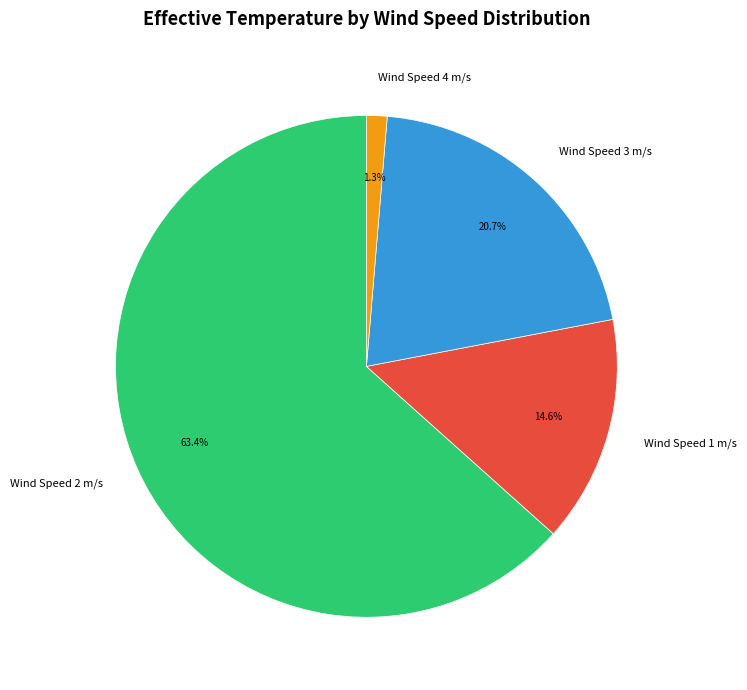

Which has a higher value, Wind Speed 2 m/s or Wind Speed 4 m/s?

Wind Speed 2 m/s